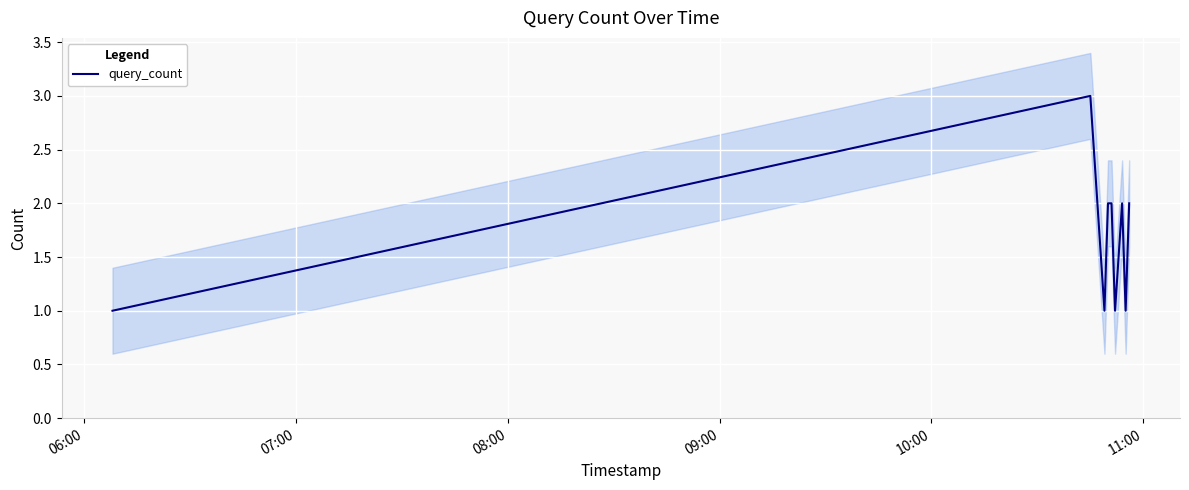

True or false: the data has more than 1 interior local peaks.

True